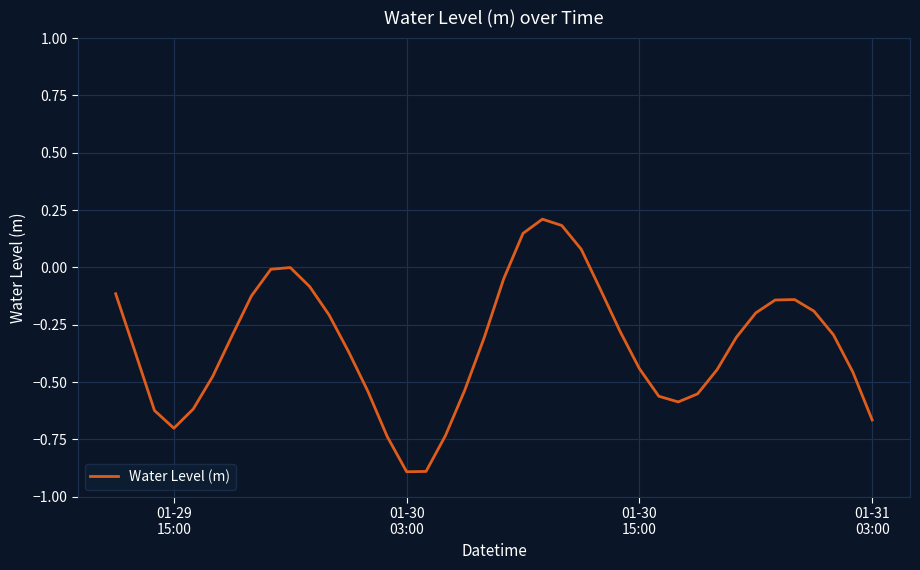

How many interior local peaks (higher than both neighbors) does the data have?

3